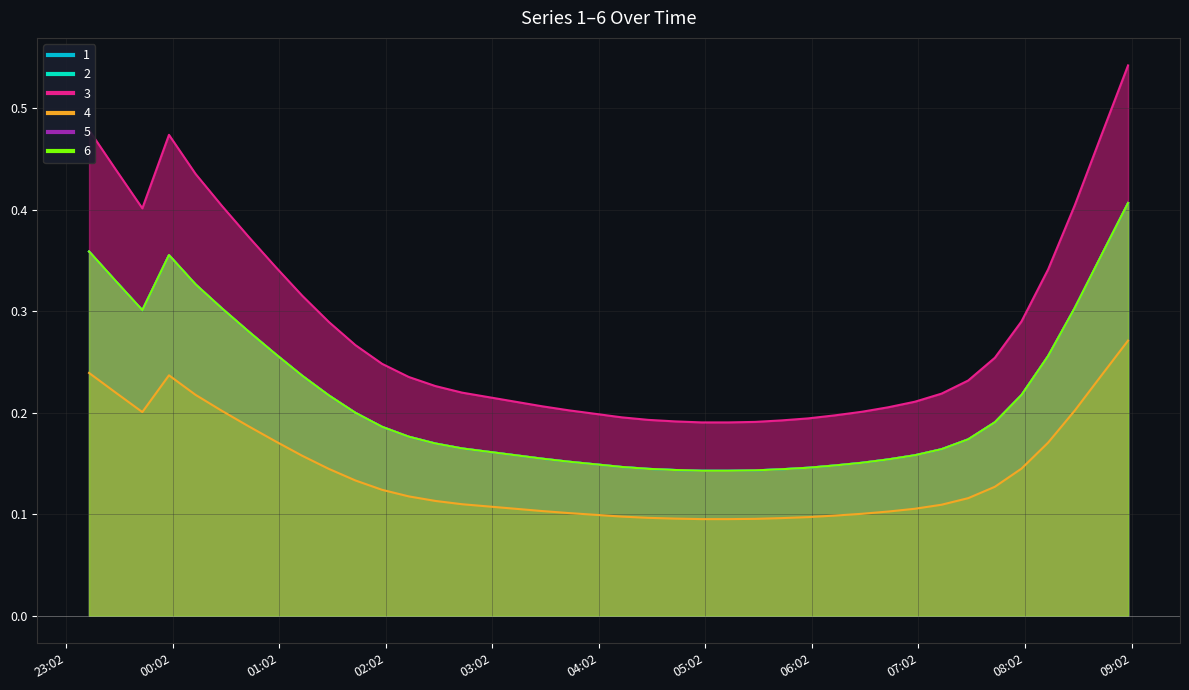

What is the approximate value of 2 at 2019-03-14 01:30:00?

0.2